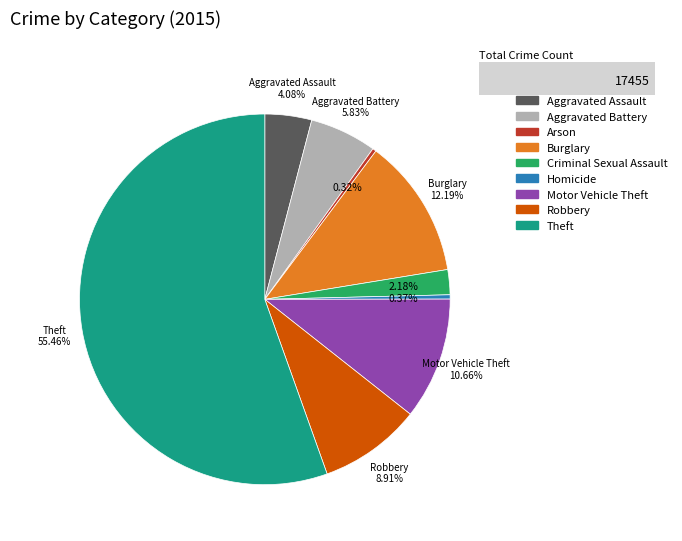

Is it true that Aggravated Battery is 13% of the pie?

False